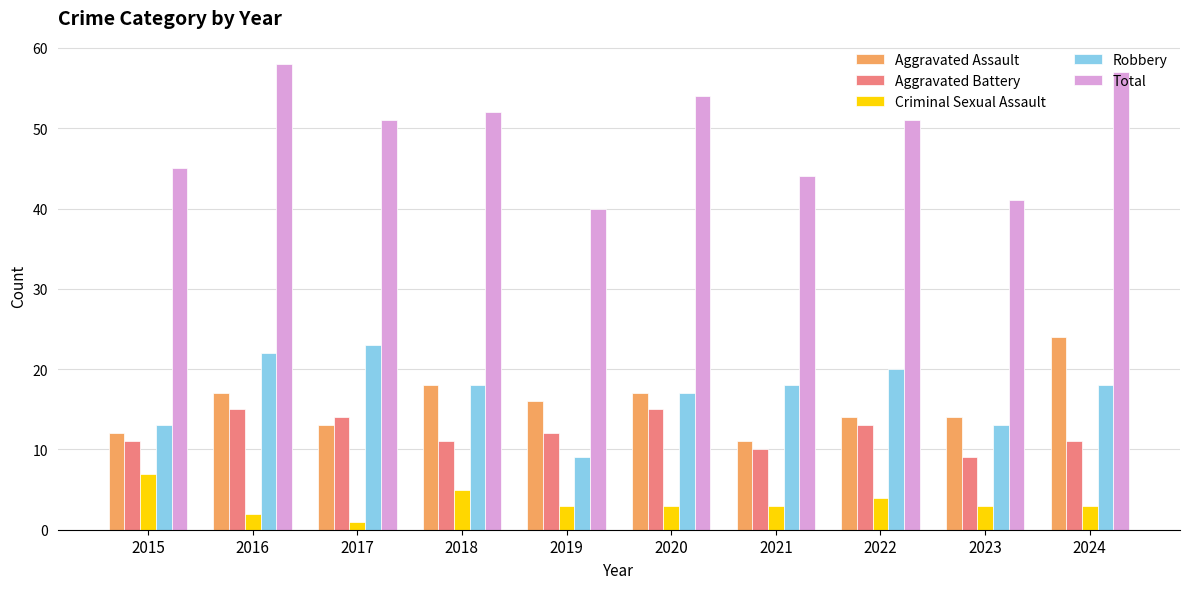

True or false: Robbery has a value of 25 at 2020.

False